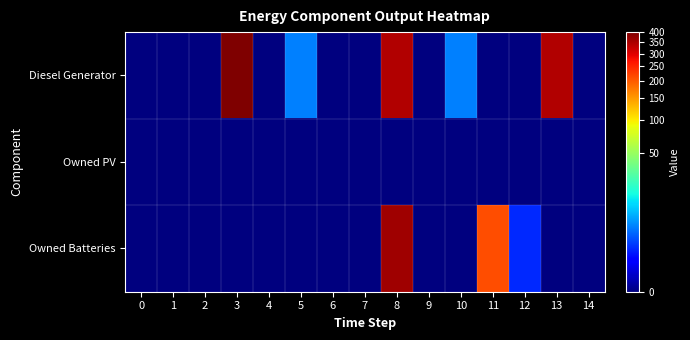

At how many categories does at least one series exceed 179?

4